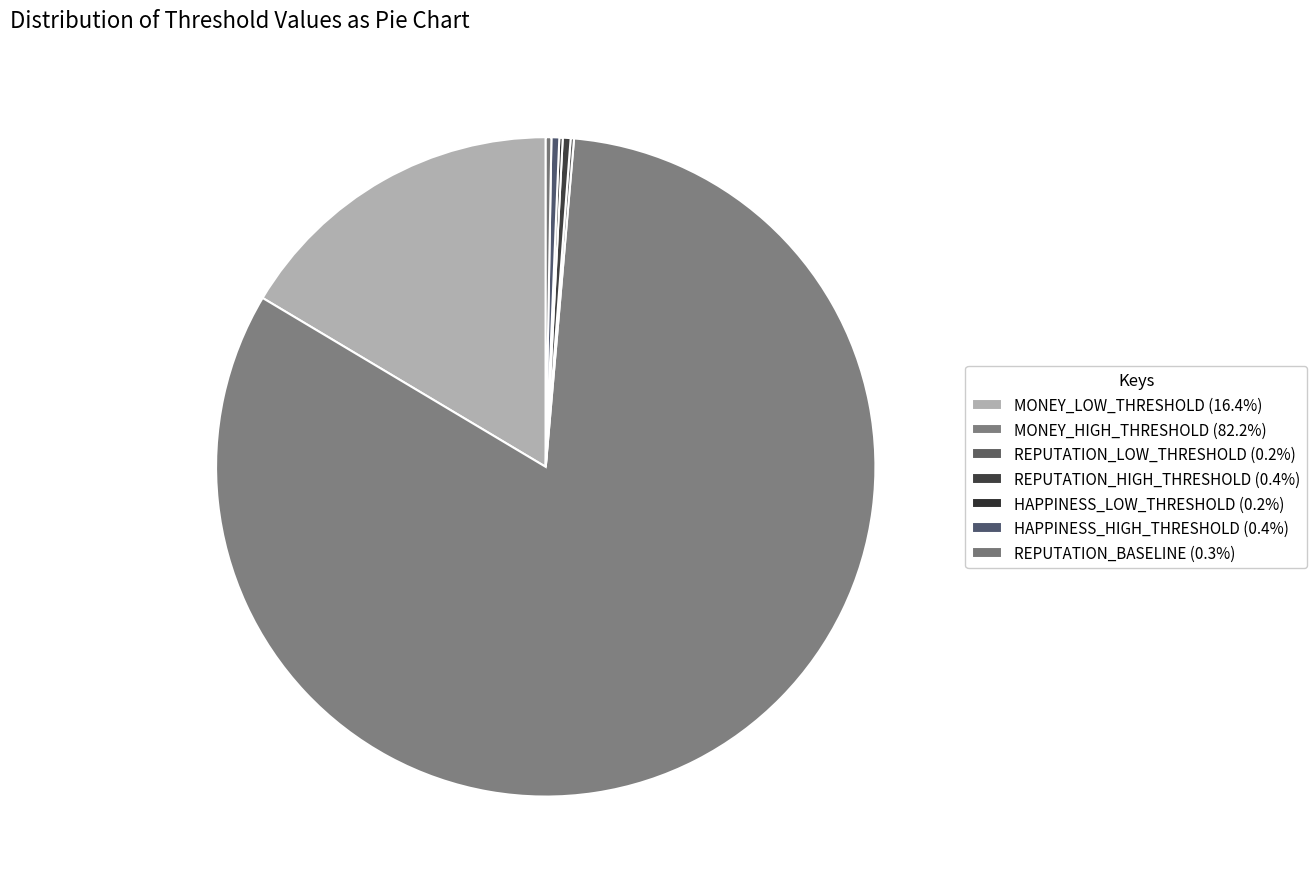

How many segments does this pie chart have?

7